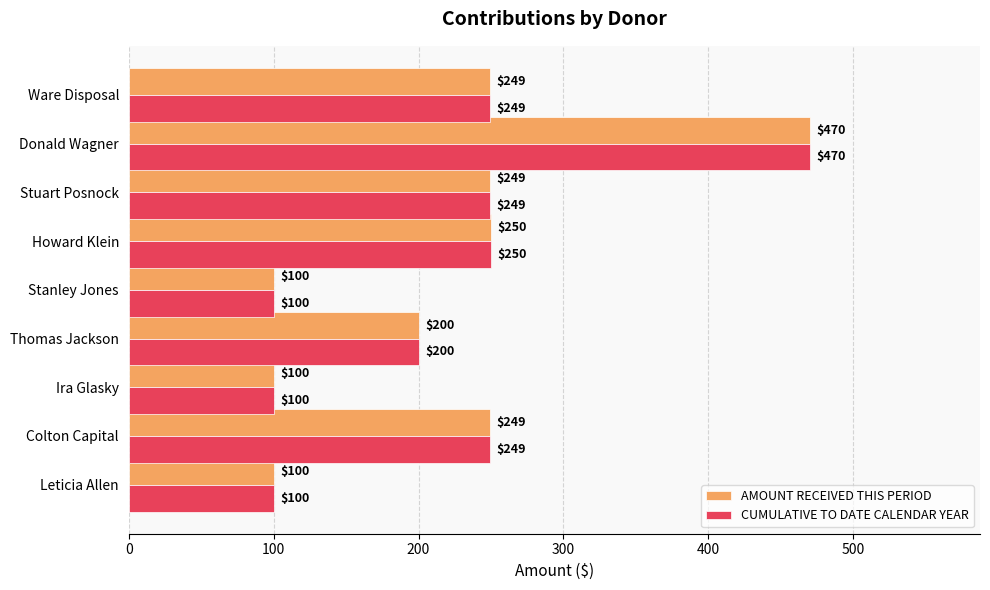

What is the maximum value for AMOUNT RECEIVED THIS PERIOD?

470